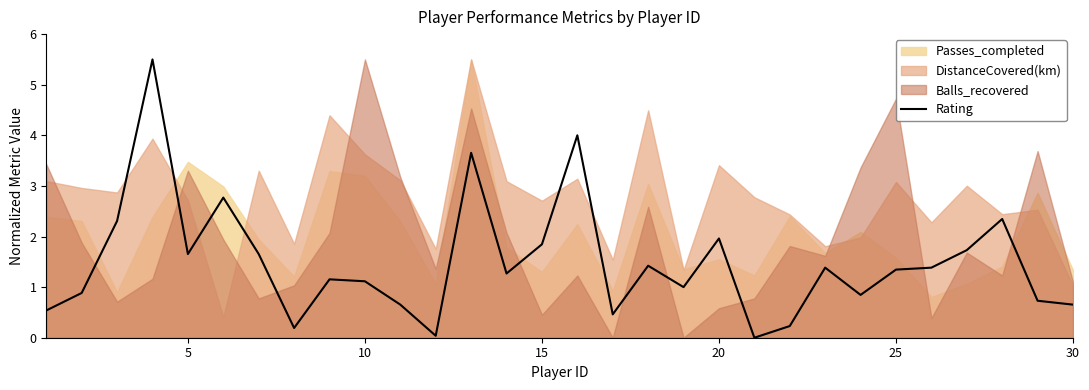

The Rating series shows 0.7 at 30. True or false?

True